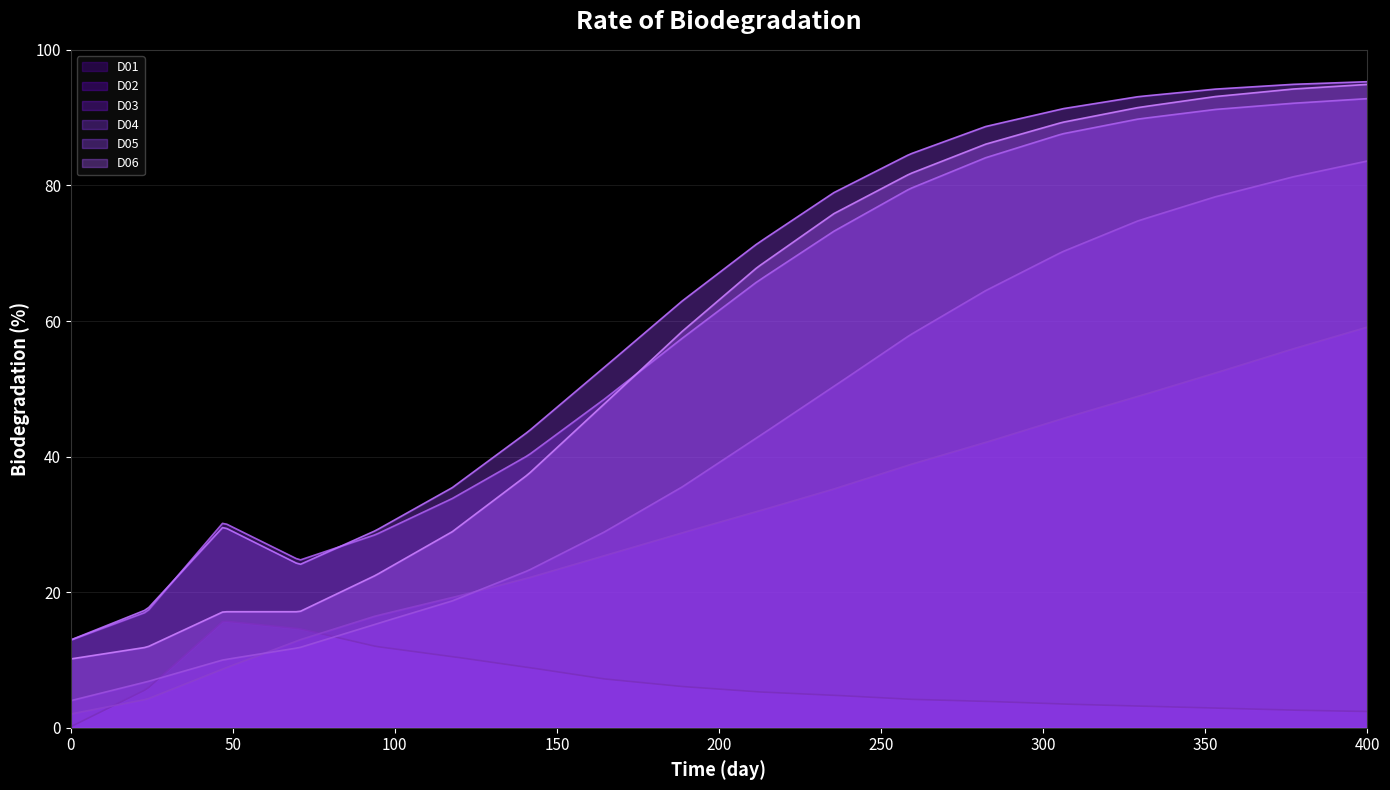

True or false: D02 has more than 1 interior local peaks.

False